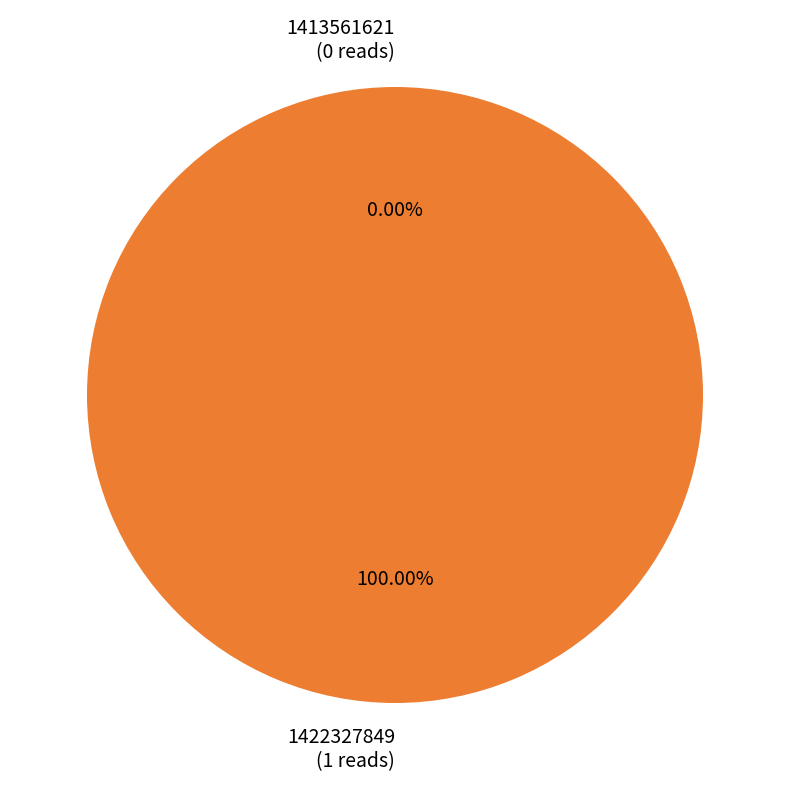

Is it true that 1413561621 is 0% of the pie?

True